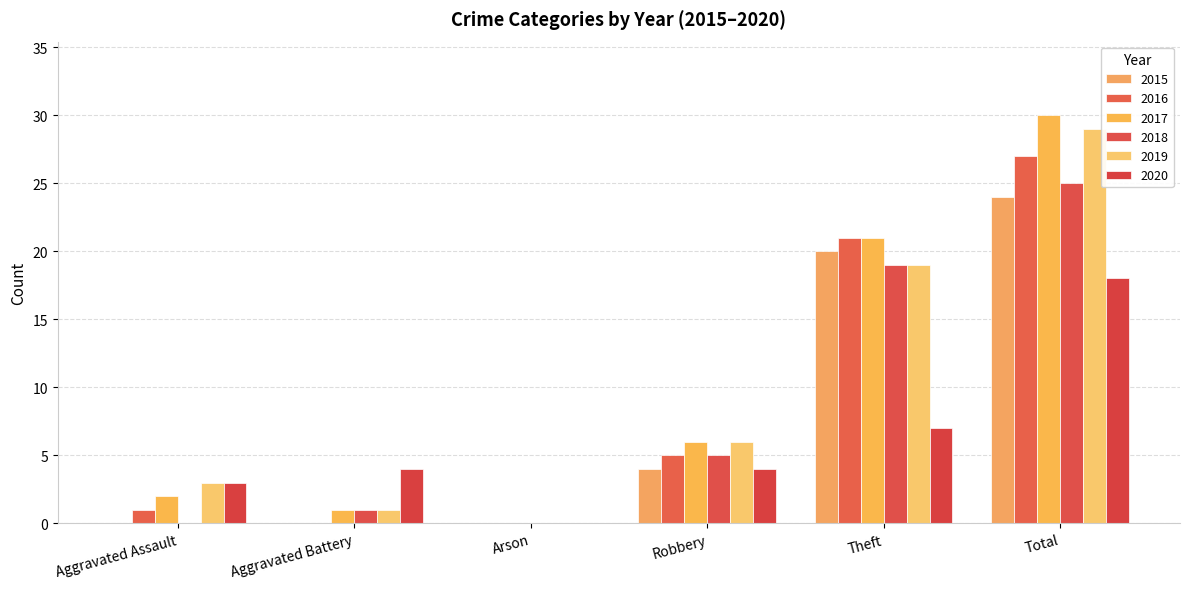

How many data points does each series have?

6